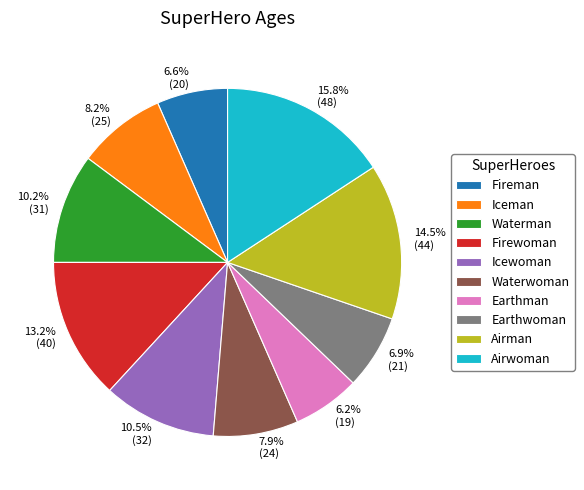

True or false: Waterman accounts for 10% of the total.

True